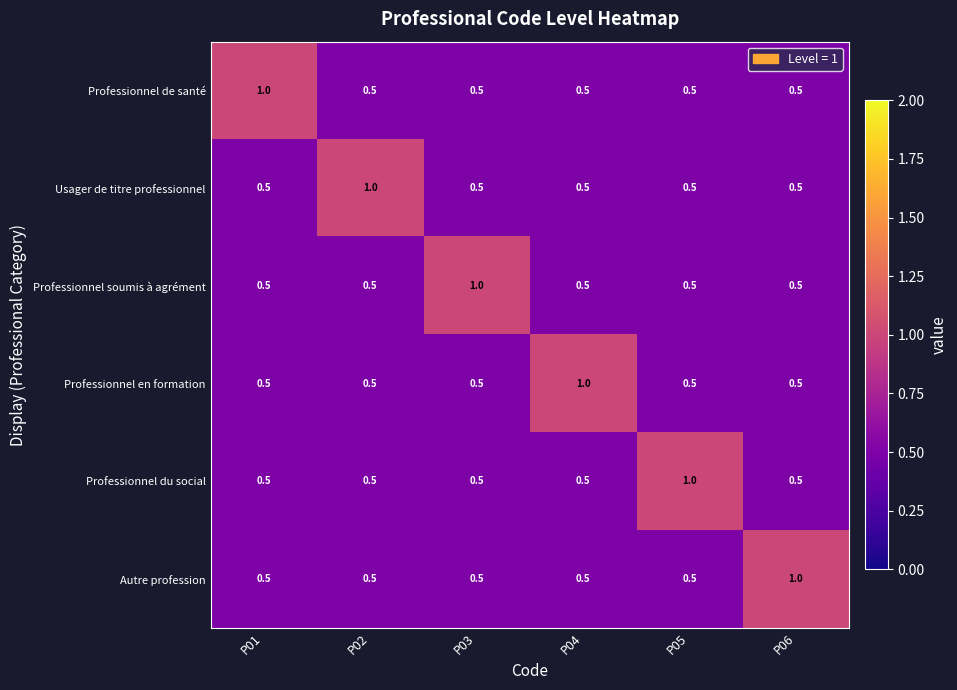

The value of Professionnel du social at P05 is 1.0. True or false?

True